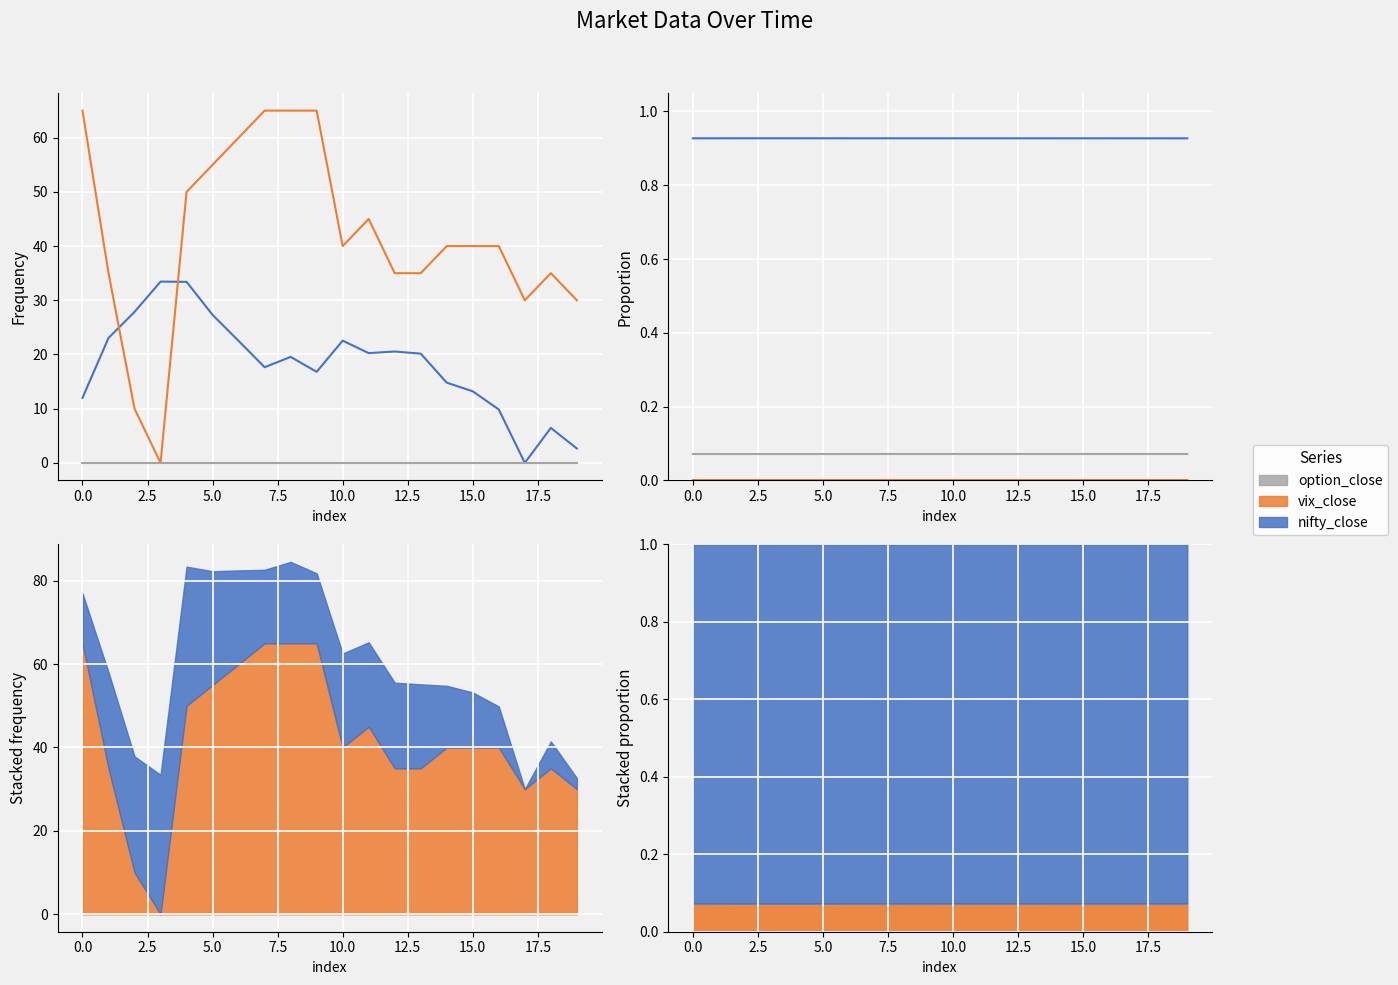

Reading right to left, extract all data points from this chart.

nifty_close: 0.9	0.9	0.9	0.9	0.9	0.9	0.9	0.9	0.9	0.9	0.9	0.9	0.9	0.9	0.9	0.9	0.9	0.9	0.9	0.9
vix_close: 0.0	0.0	0.0	0.0	0.0	0.0	0.0	0.0	0.0	0.0	0.0	0.0	0.0	0.0	0.0	0.0	0.0	0.0	0.0	0.0
option_close: 0.1	0.1	0.1	0.1	0.1	0.1	0.1	0.1	0.1	0.1	0.1	0.1	0.1	0.1	0.1	0.1	0.1	0.1	0.1	0.1